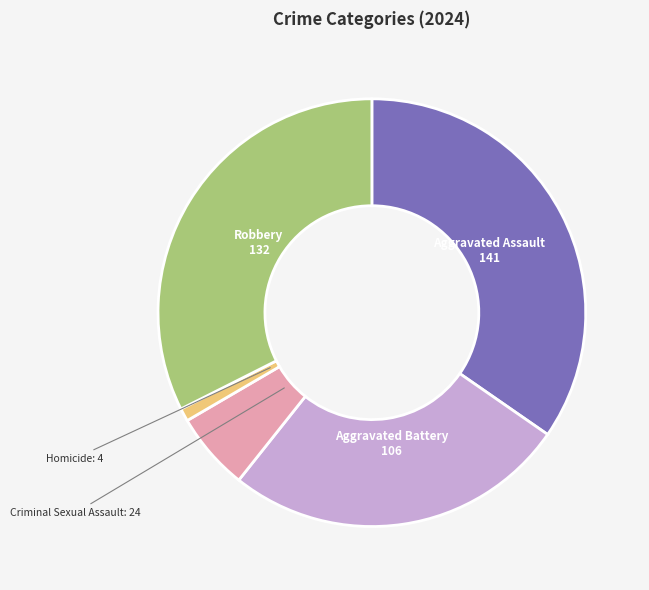

Rank the categories by value from highest to lowest.

Aggravated Assault, Robbery, Aggravated Battery, Criminal Sexual Assault, Homicide